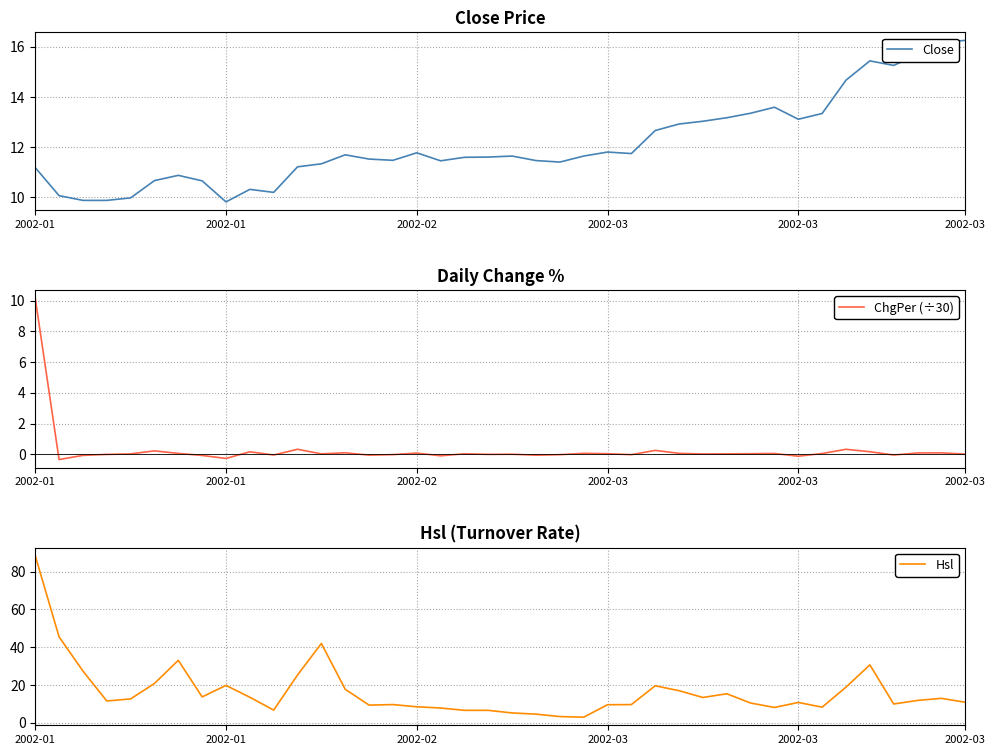

What is the highest value of the ChgPer (÷30) series?

10.2